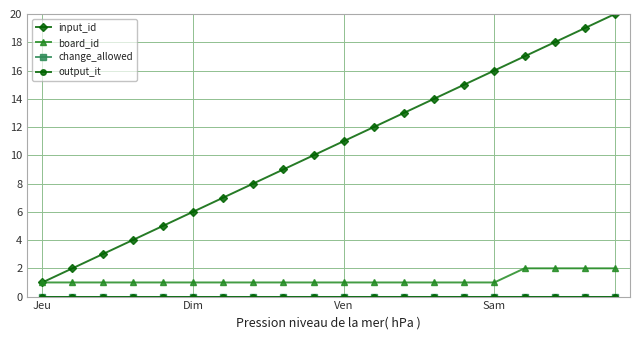

Is this an area chart (filled region under the line)?

No